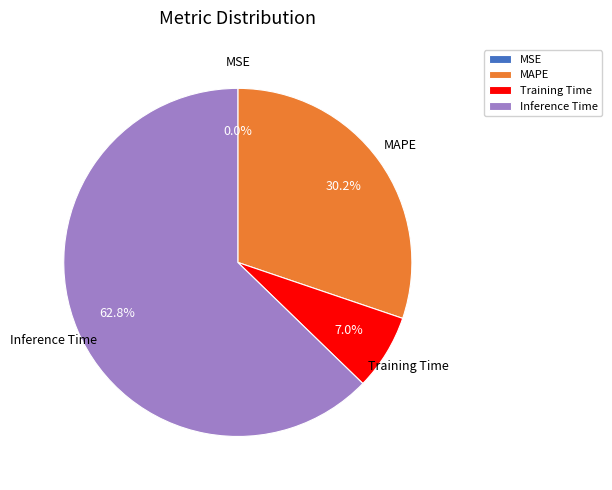

What percentage is NOT represented by Training Time?

93.0%